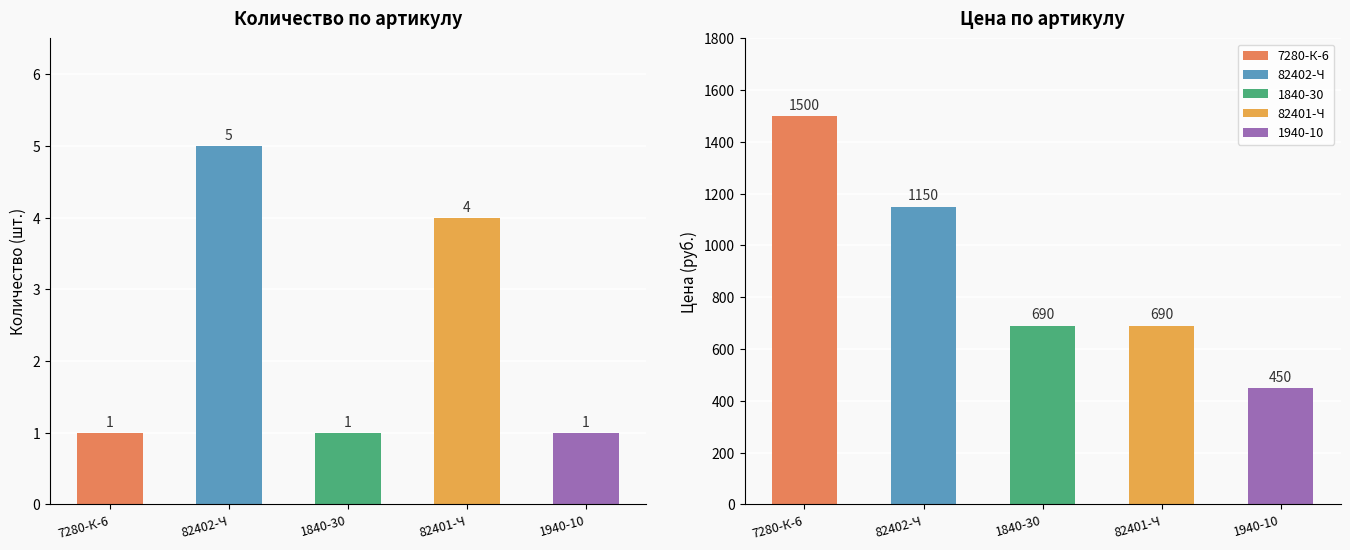

At which category is the sum across all series the highest?

7280-К-6